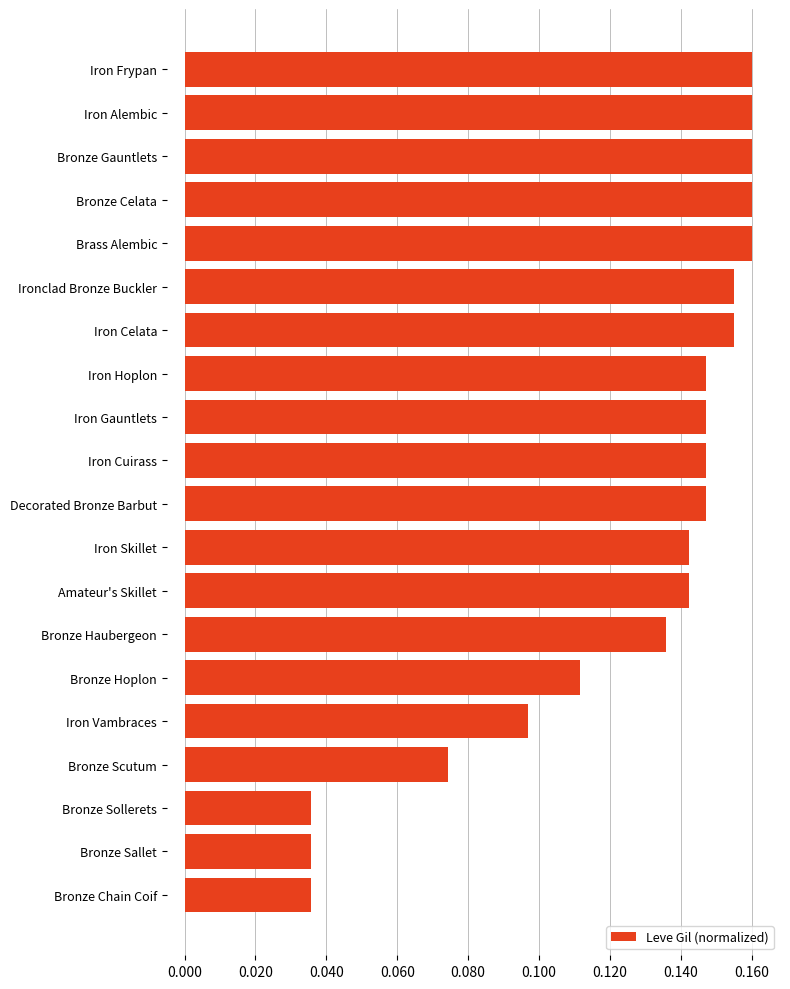

True or false: the data shows 0.2 at Iron Hoplon.

False